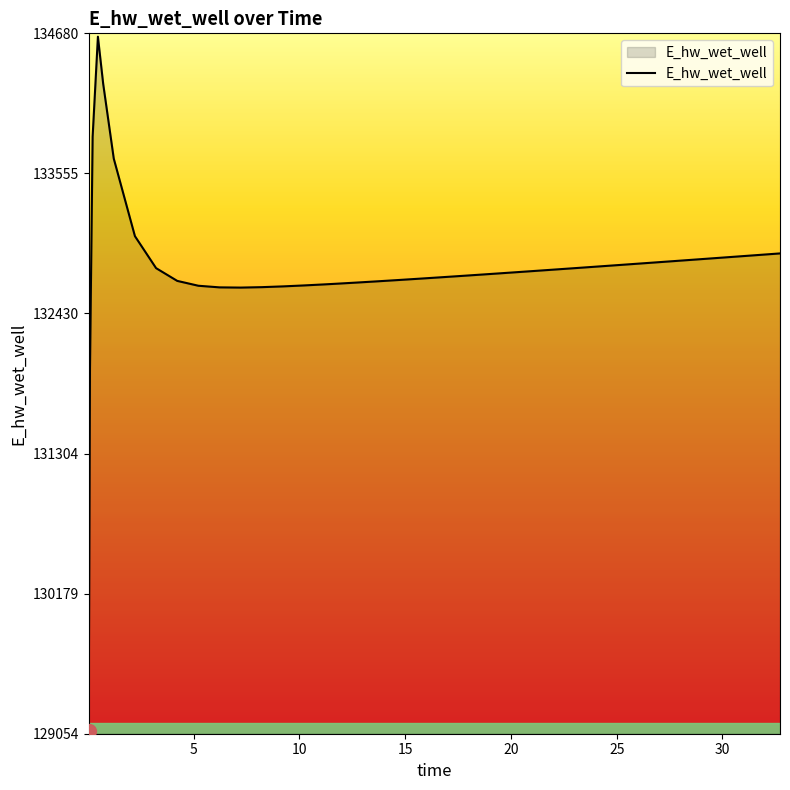

What is the maximum value shown in the chart?

134653.1